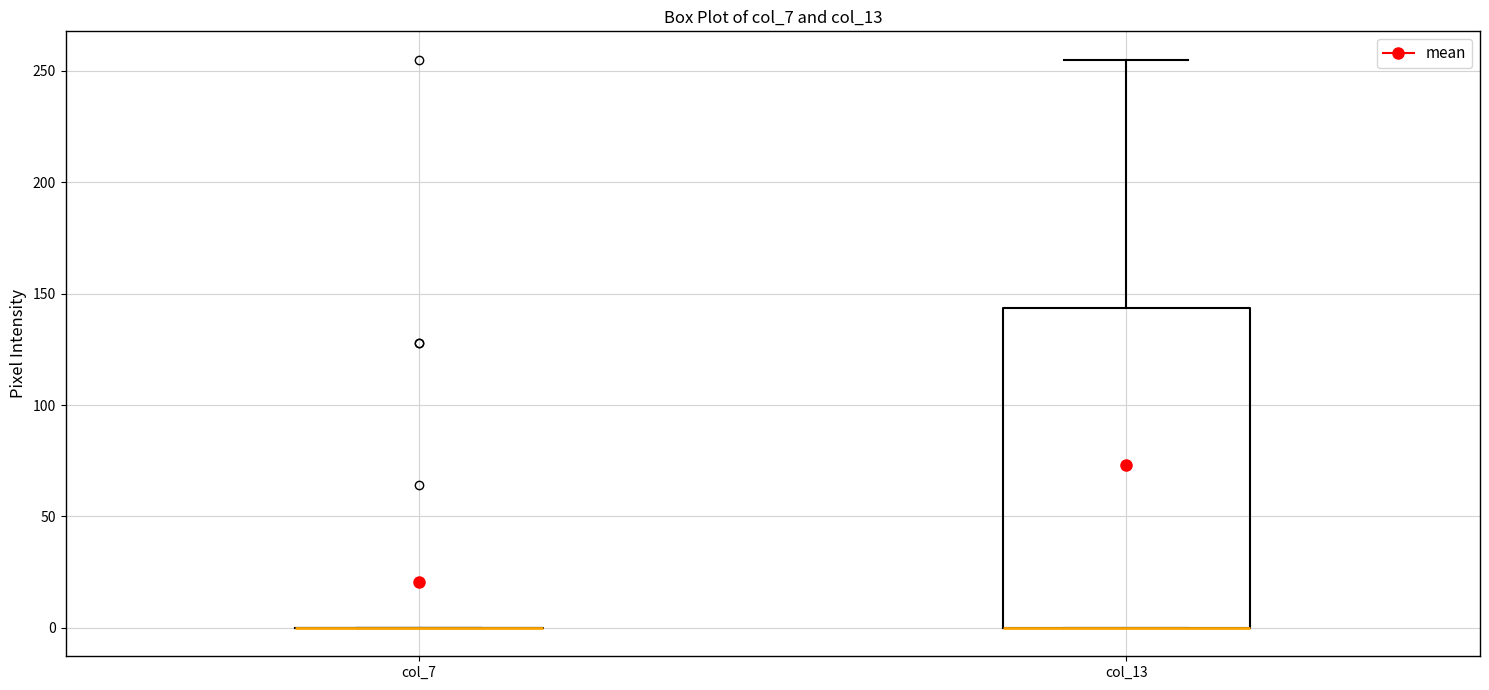

Reading left to right, read every box against the y-axis: the position of its median line, the range the box covers, and the ends of its whiskers. The values are not printed on the chart, so give them approximately, as read against the axis.

col_7: box collapsed to a line at 0, whiskers 0 to 0
col_13: median 0 (drawn on the box's lower edge), box 0 to 145, whiskers 0 to 255